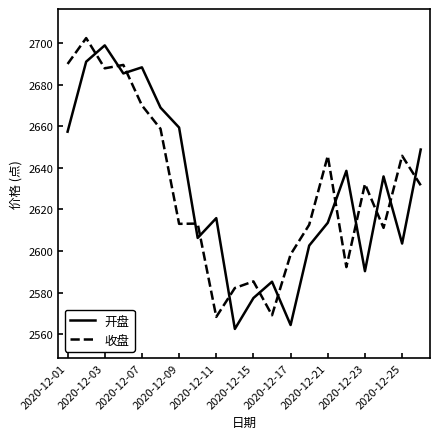

How many intersections are there between 收盘 and 开盘?

13